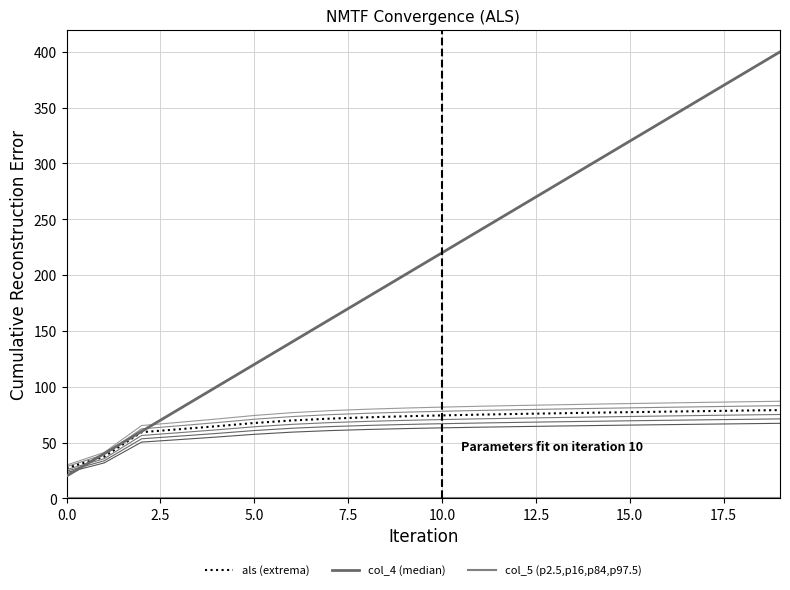

Does the chart display data point markers on the line(s)?

No